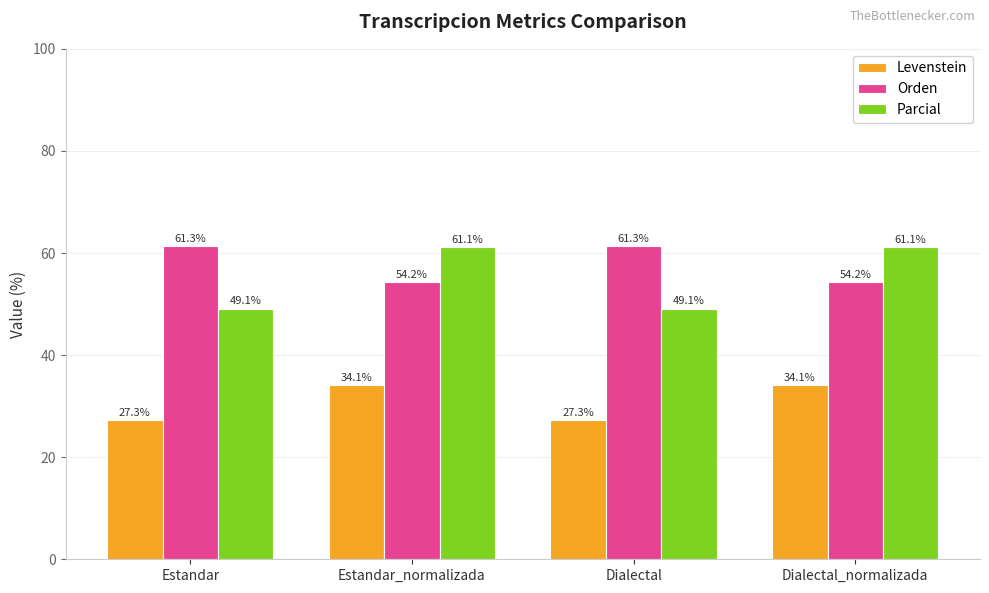

Which series changed the most between Estandar_normalizada and Dialectal?

Parcial